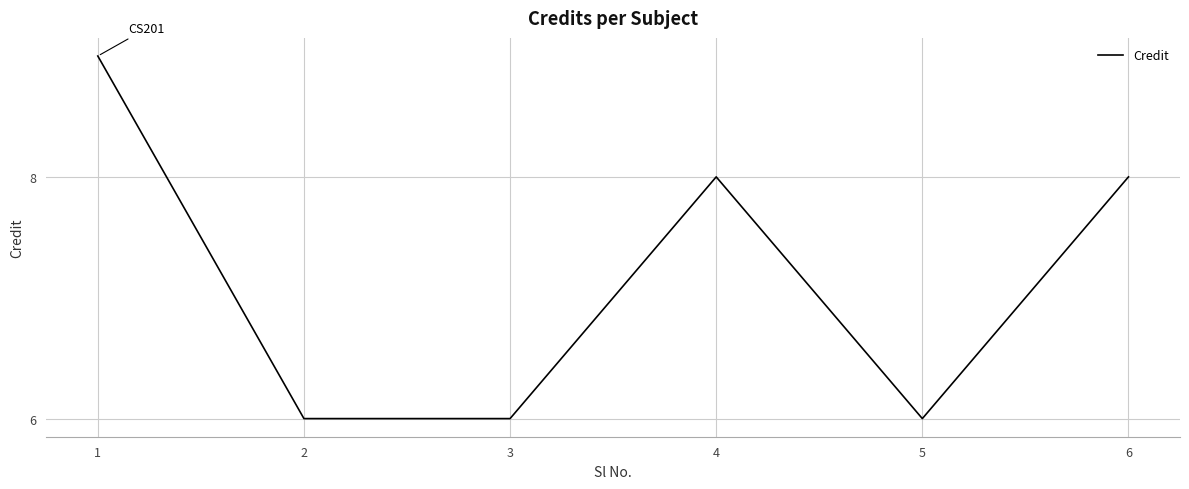

Reading left to right, transcribe all the data shown in this chart.

1=9	2=6	3=6	4=8	5=6	6=8